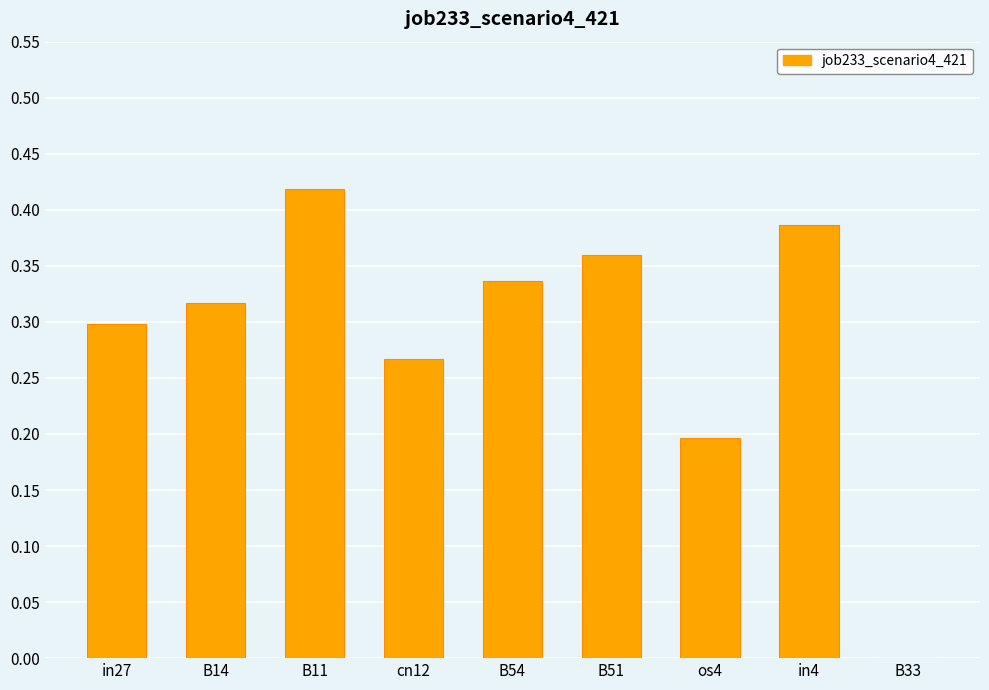

Which has a higher value, B11 or B51?

B11